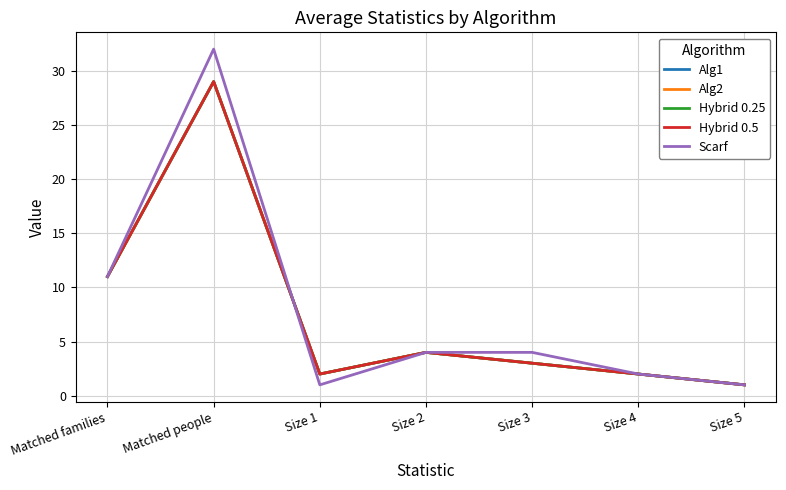

Is it true that Scarf equals 2 at Size 4?

True